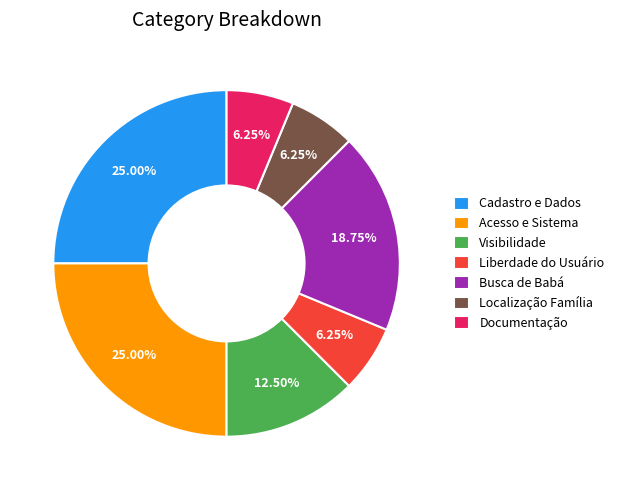

Is there a majority slice in this chart?

No